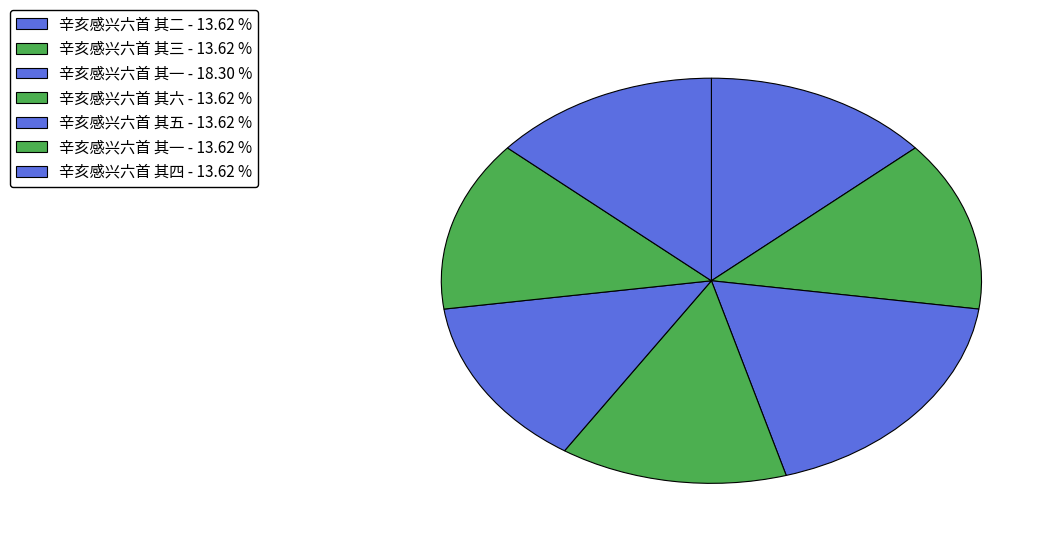

Is there any slice that represents more than half of the pie?

No